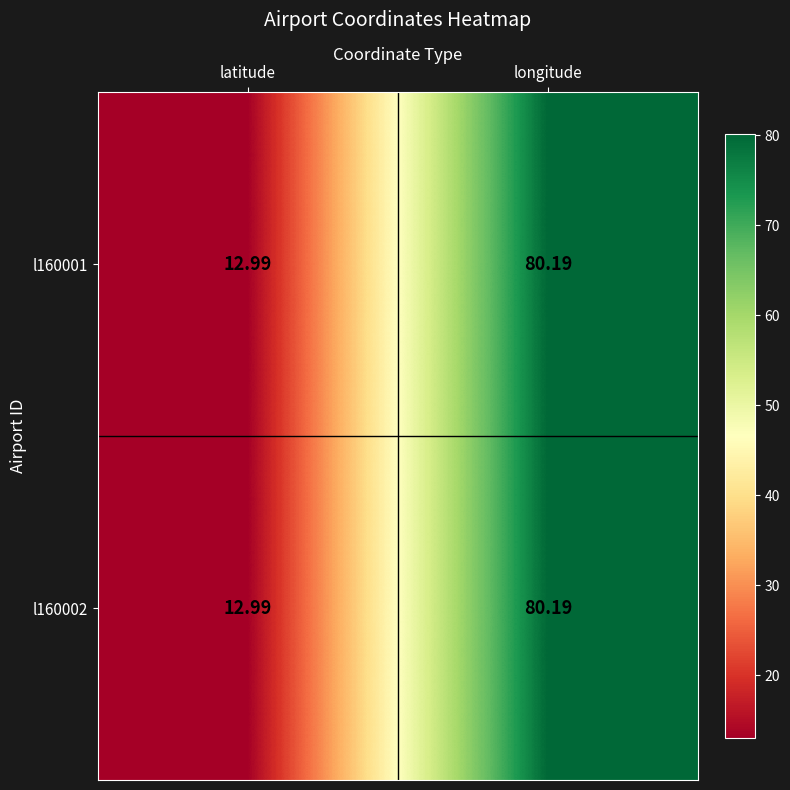

Where does the l160002 series first go above 80?

longitude